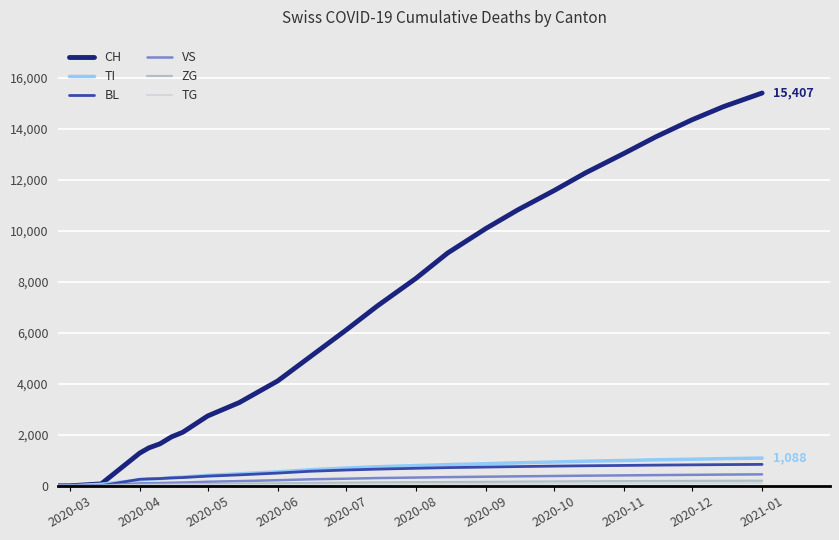

What is the greatest value displayed?

15407